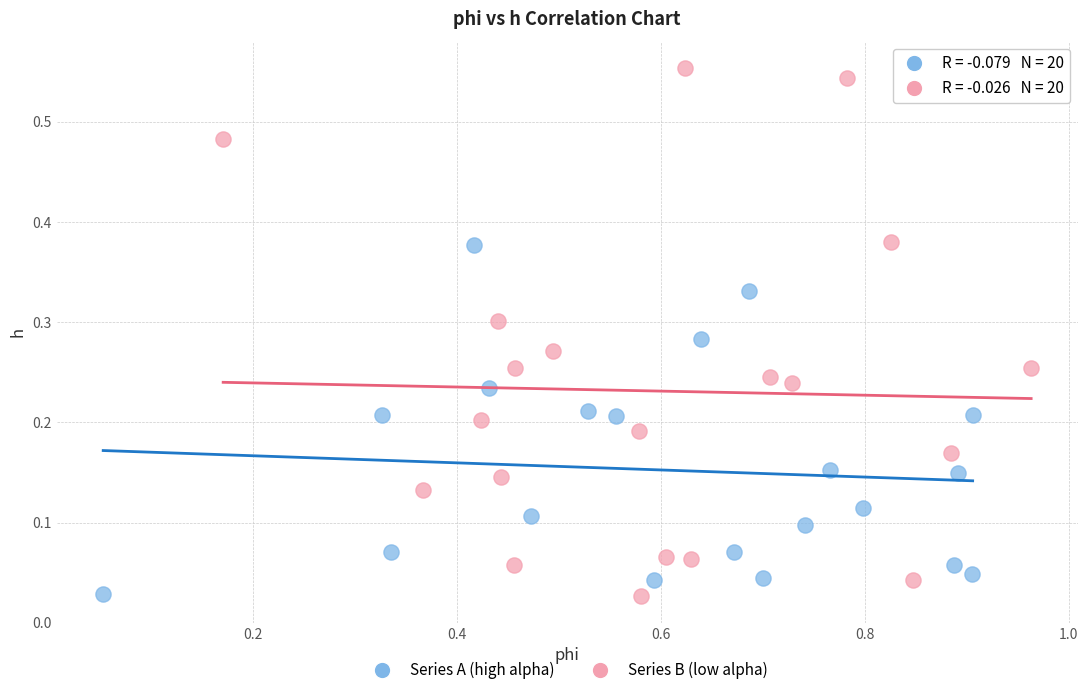

Which series has the largest Y range (max minus min)?

Series B (low alpha)